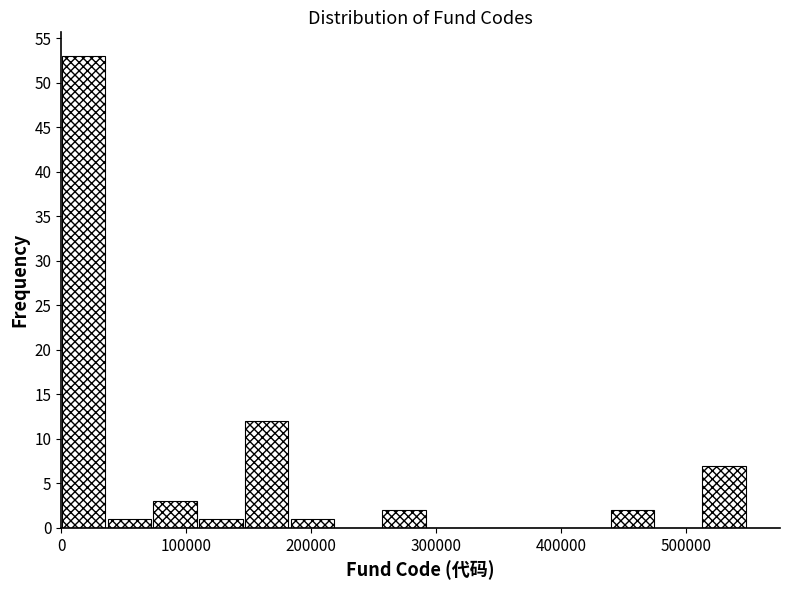

Around what value on the x-axis is the tallest bar? Give the approximate position of its centre, as read against the axis.

20000